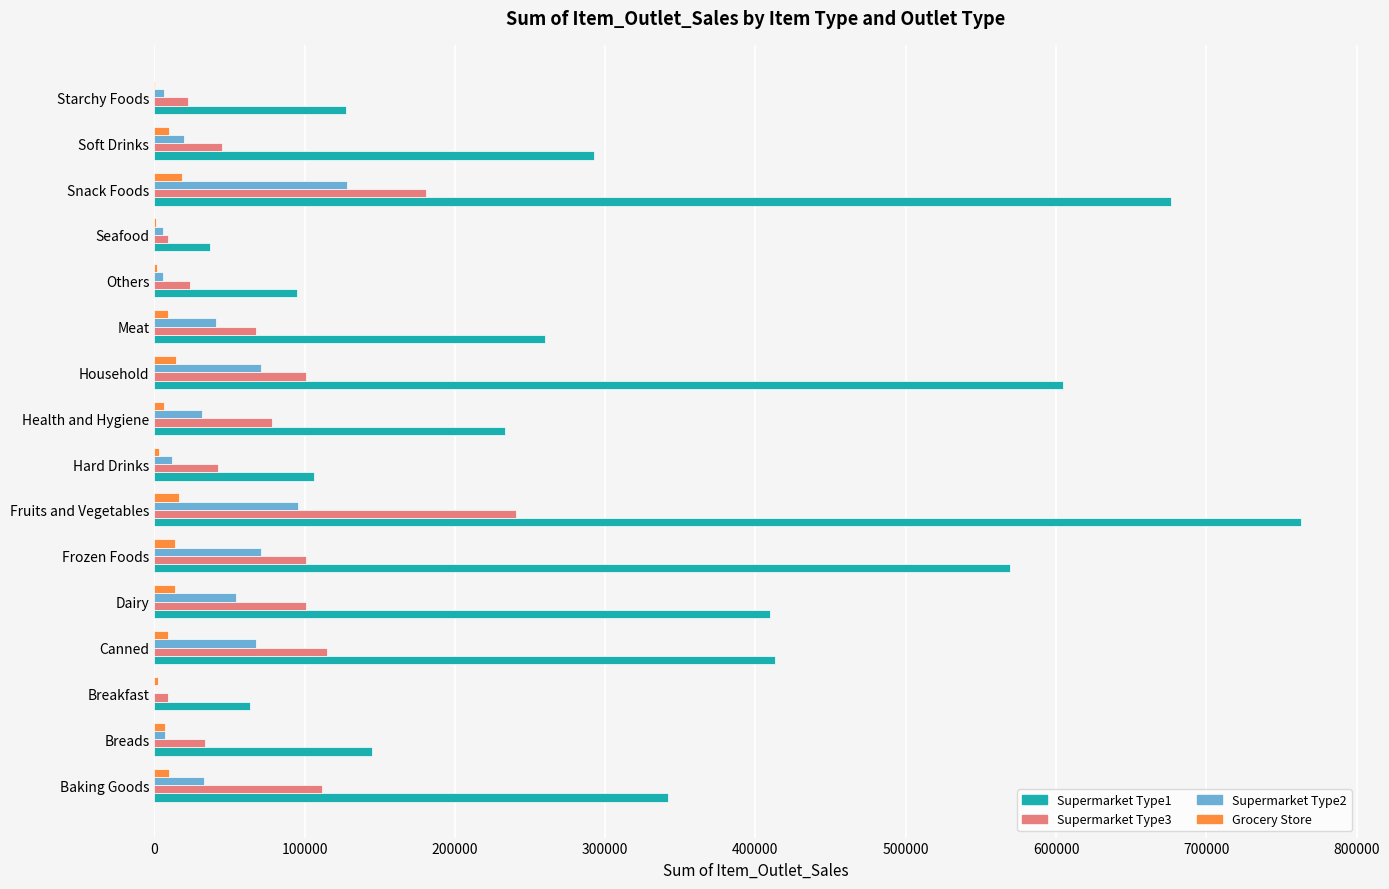

How many data points in Supermarket Type3 are above 78158?

8